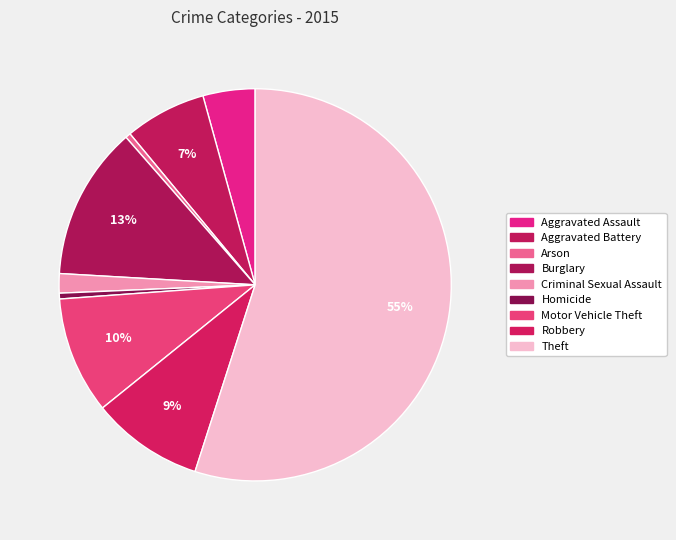

How many slices are in this pie chart?

9